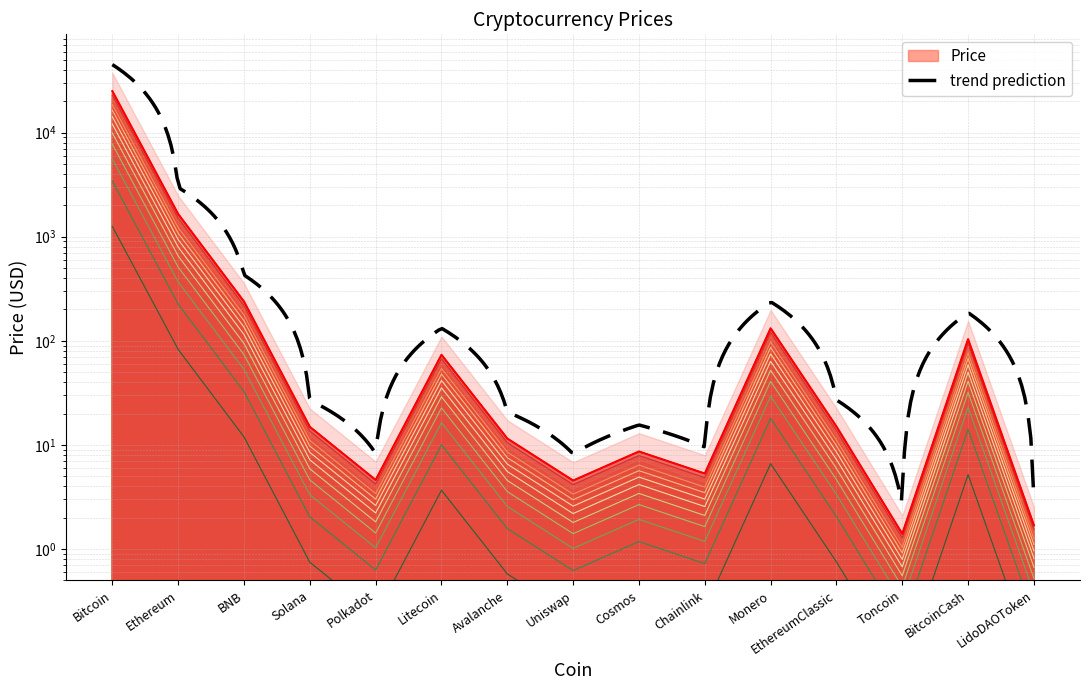

List the labels in order of value, largest first.

Bitcoin, Ethereum, BNB, Monero, BitcoinCash, Litecoin, EthereumClassic, Solana, Avalanche, Cosmos, Chainlink, Polkadot, Uniswap, LidoDAOToken, Toncoin